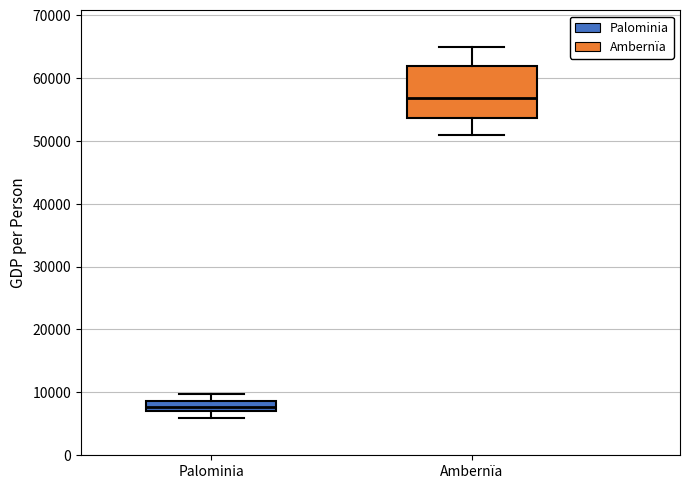

Where does the lower whisker of the box for Ambernïa end on the y-axis? The values are not printed on the chart, so give them approximately, as read against the axis.

51000